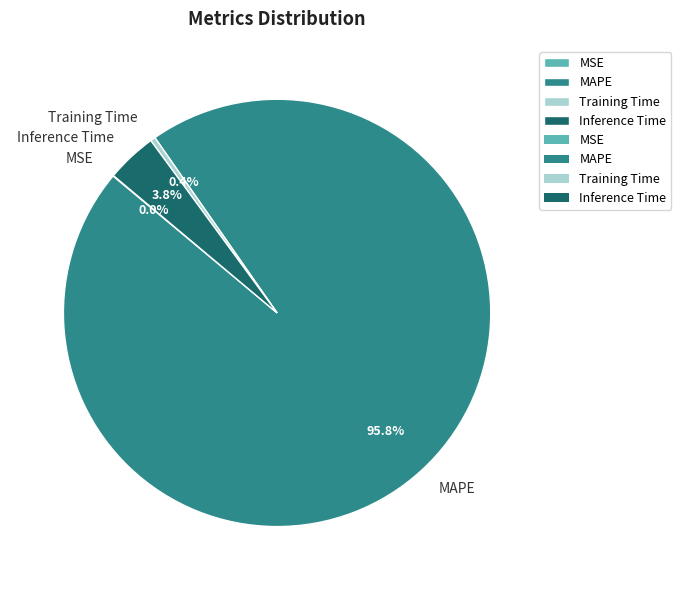

Does any single category account for the majority?

Yes